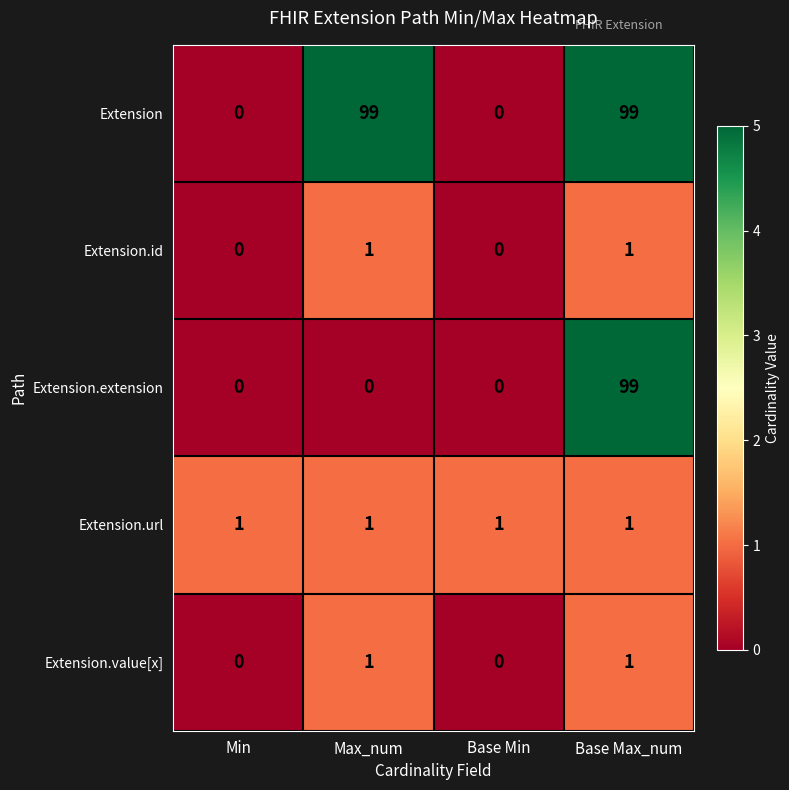

What is the total value across all series at Min?

1